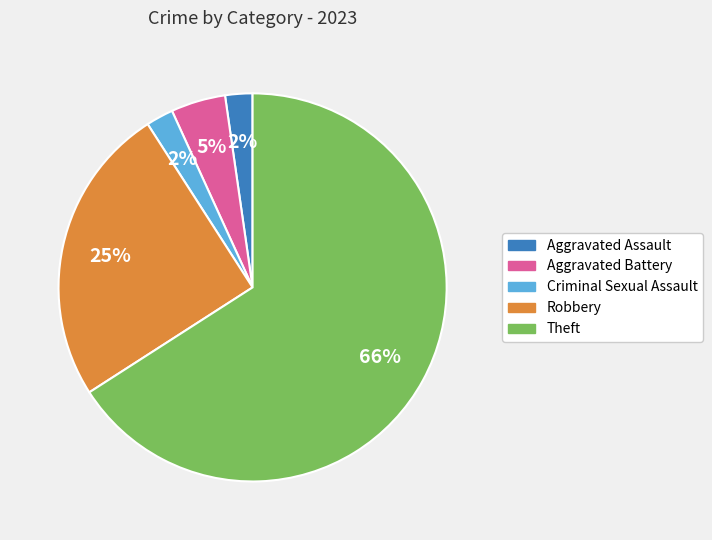

To the nearest percent, what is the average slice percentage?

20%